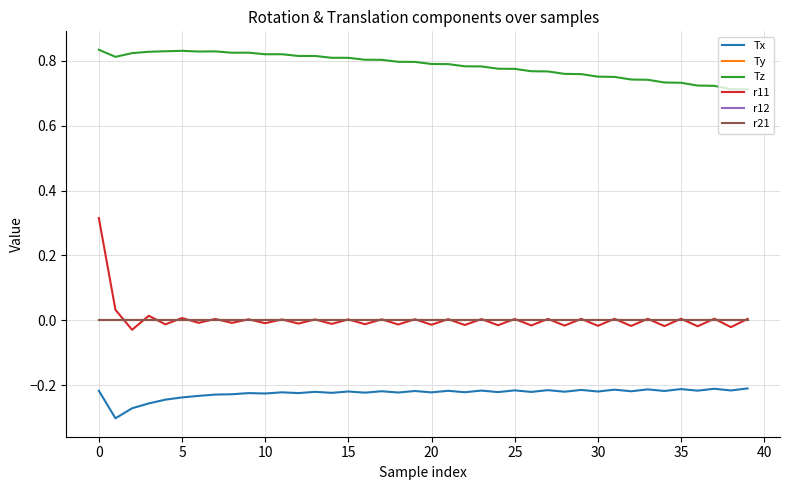

Does the chart display data point markers on the line(s)?

No